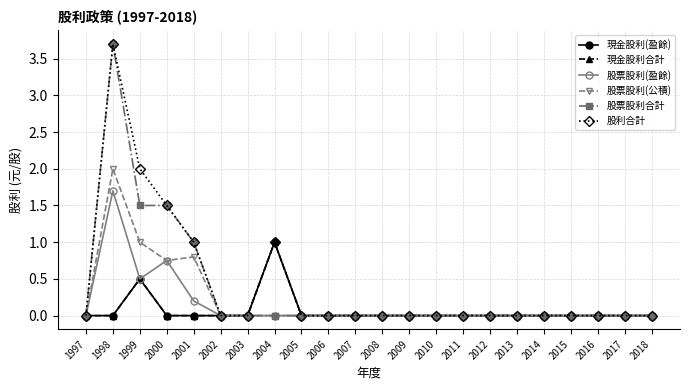

True or false: 股票股利合計 and 股票股利(公積) cross at least once.

False